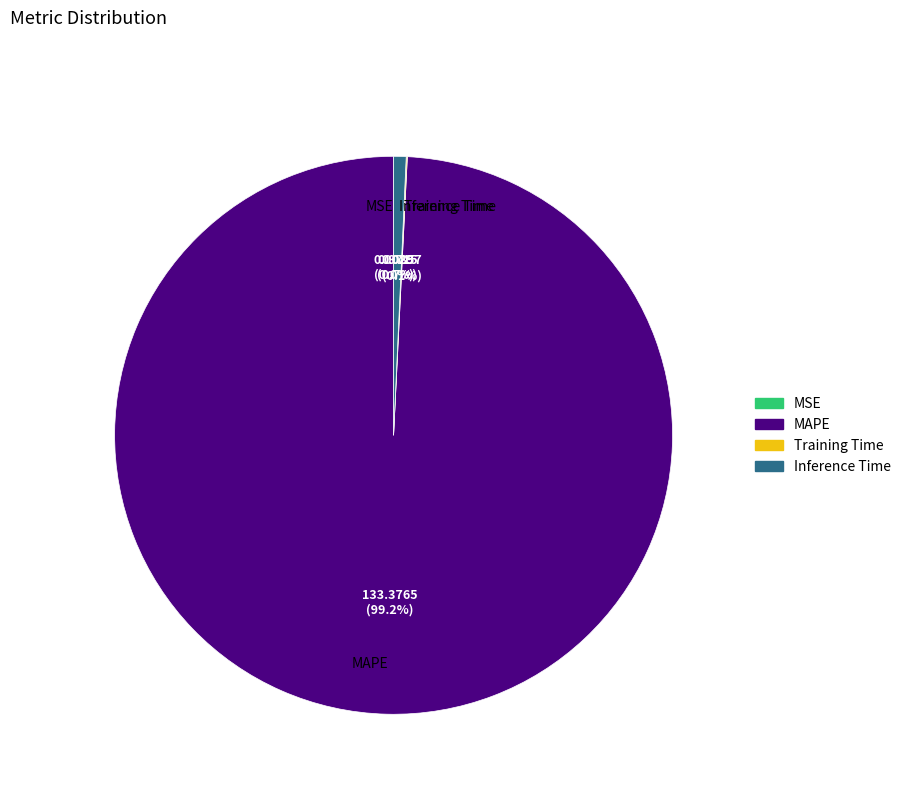

What portion of the pie excludes Inference Time?

99.3%